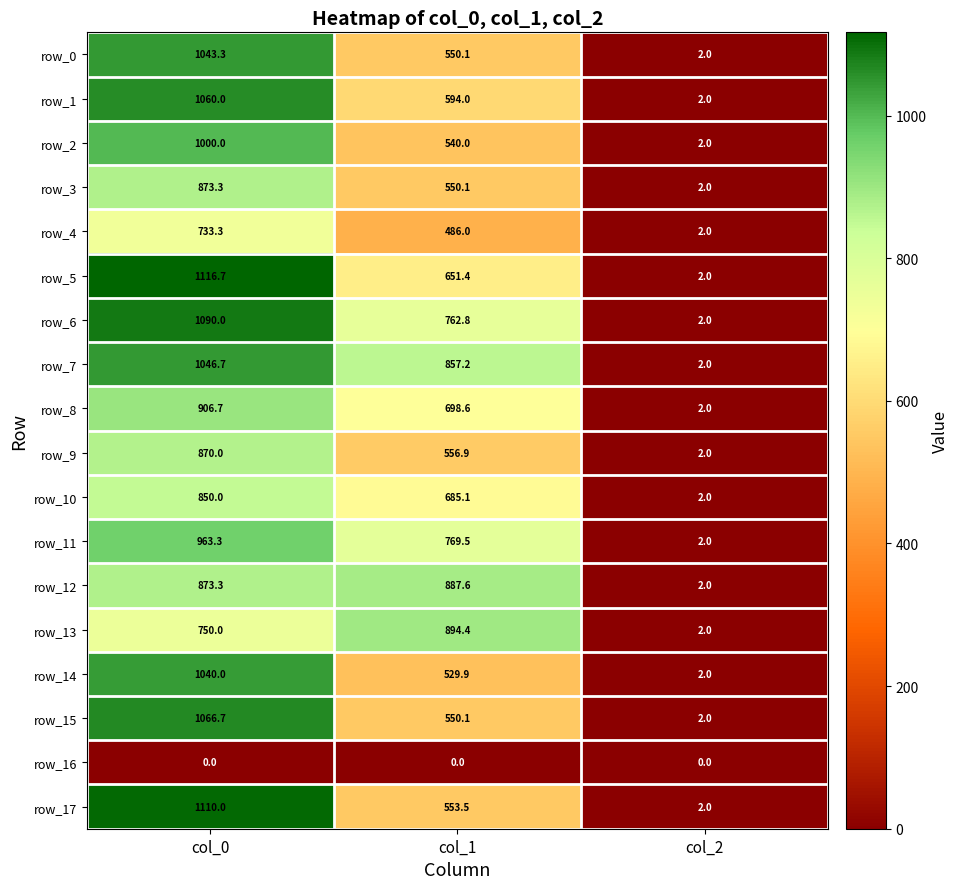

Rank the series by their maximum value, from lowest to highest.

row_16, row_4, row_10, row_9, row_3, row_12, row_13, row_8, row_11, row_2, row_14, row_0, row_7, row_1, row_15, row_6, row_17, row_5